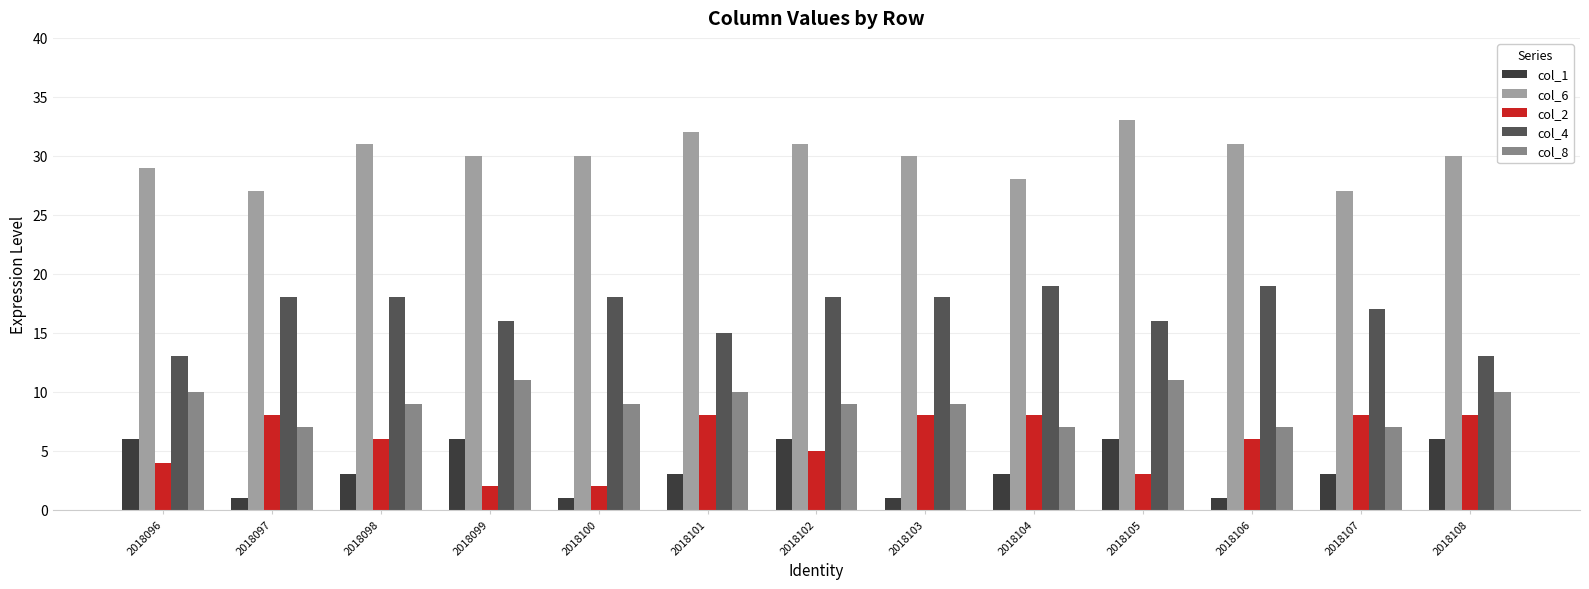

True or false: col_4 has a value of 19 at 2018106.

True